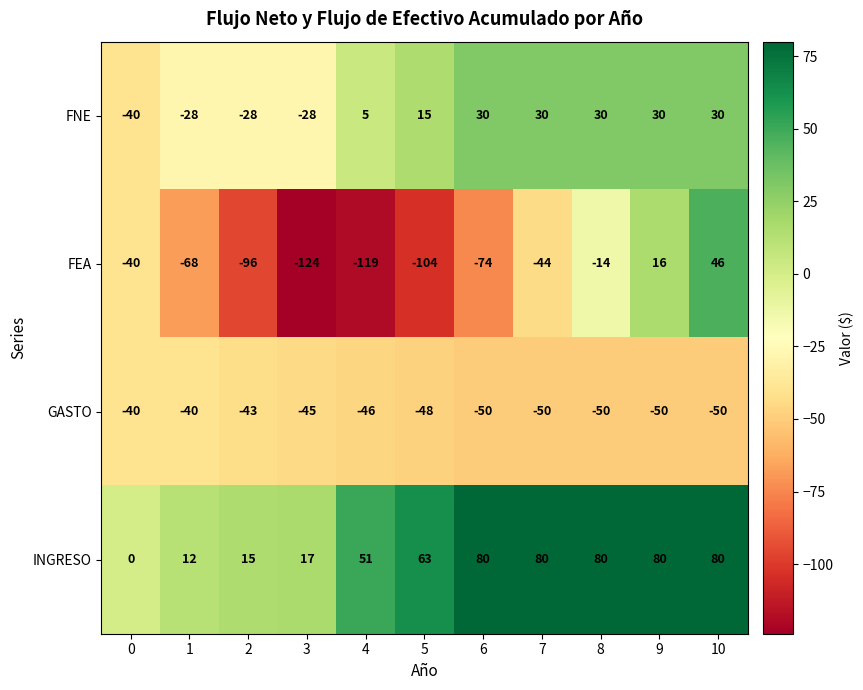

List the series in order of their peak value, highest first.

INGRESO, FEA, FNE, GASTO